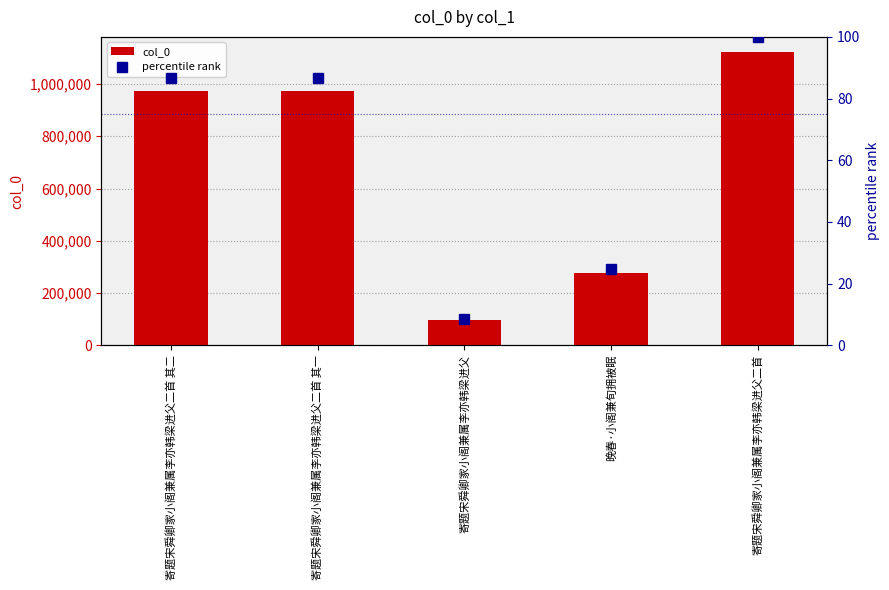

What is the difference between the col_0 values at 寄题宋舜卿家小阁兼属李亦韩梁进父二首 其一 and 寄题宋舜卿家小阁兼属李亦韩梁进父?

876887